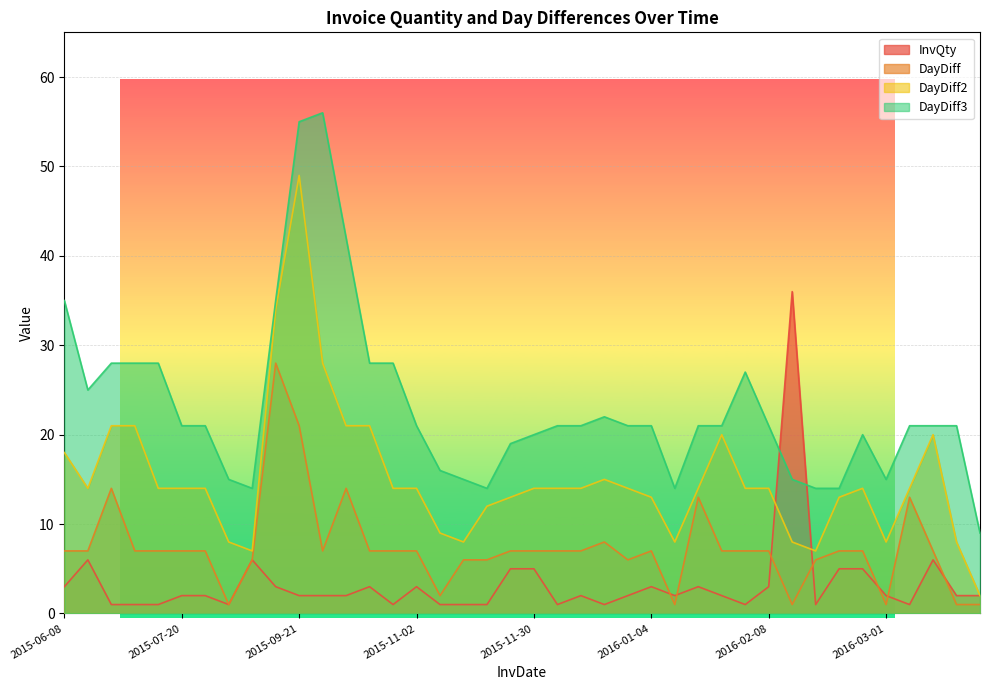

Reading left to right, list all the values displayed in this chart.

InvQty: 3	6	1	1	1	2	2	1	6	3	2	2	2	3	1	3	1	1	1	5	5	1	2	1	2	3	2	3	2	1	3	36	1	5	5	2	1	6	2	2
DayDiff: 7	7	14	7	7	7	7	1	6	28	21	7	14	7	7	7	2	6	6	7	7	7	7	8	6	7	1	13	7	7	7	1	6	7	7	1	13	7	1	1
DayDiff2: 18	14	21	21	14	14	14	8	7	34	49	28	21	21	14	14	9	8	12	13	14	14	14	15	14	13	8	14	20	14	14	8	7	13	14	8	14	20	8	2
DayDiff3: 35	25	28	28	28	21	21	15	14	35	55	56	42	28	28	21	16	15	14	19	20	21	21	22	21	21	14	21	21	27	21	15	14	14	20	15	21	21	21	9